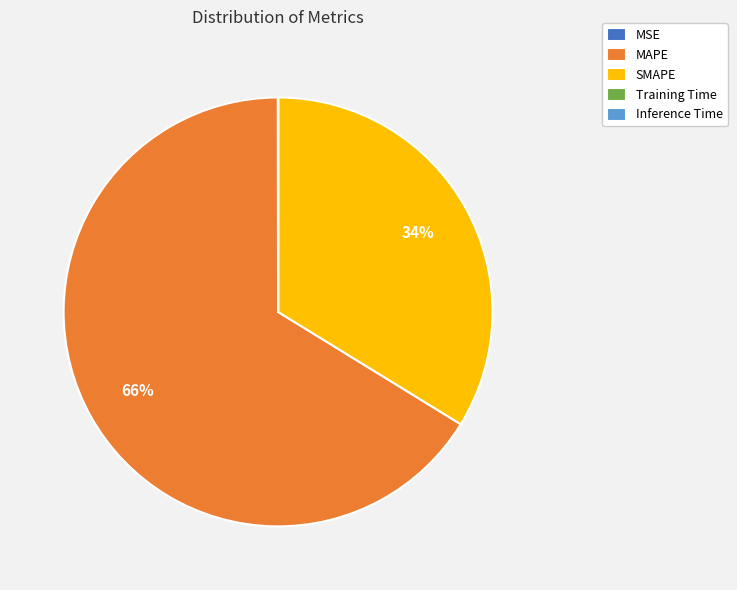

Is there a majority slice in this chart?

Yes